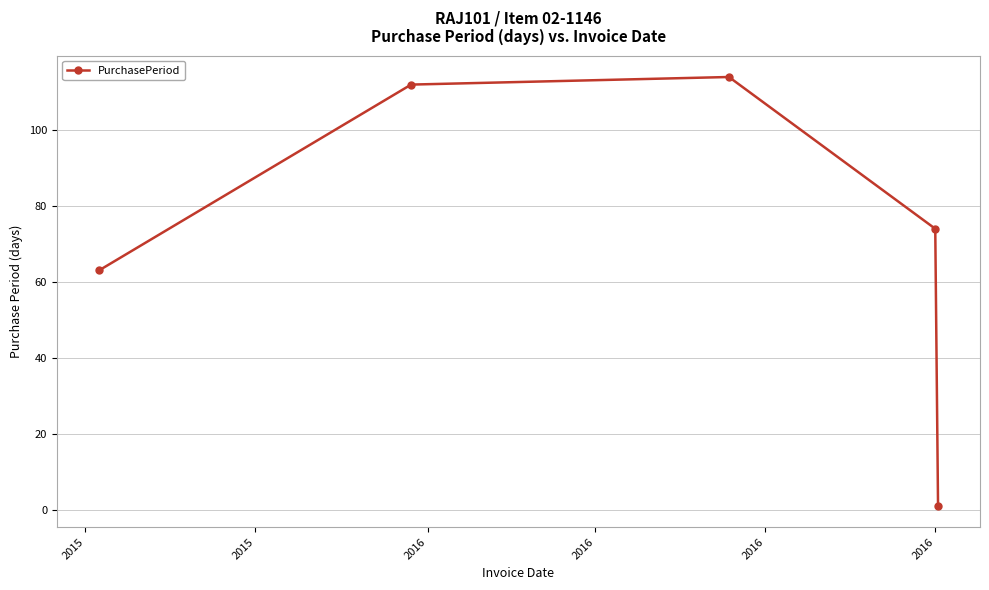

Reading right to left, list all the values displayed in this chart.

1	74	114	112	63